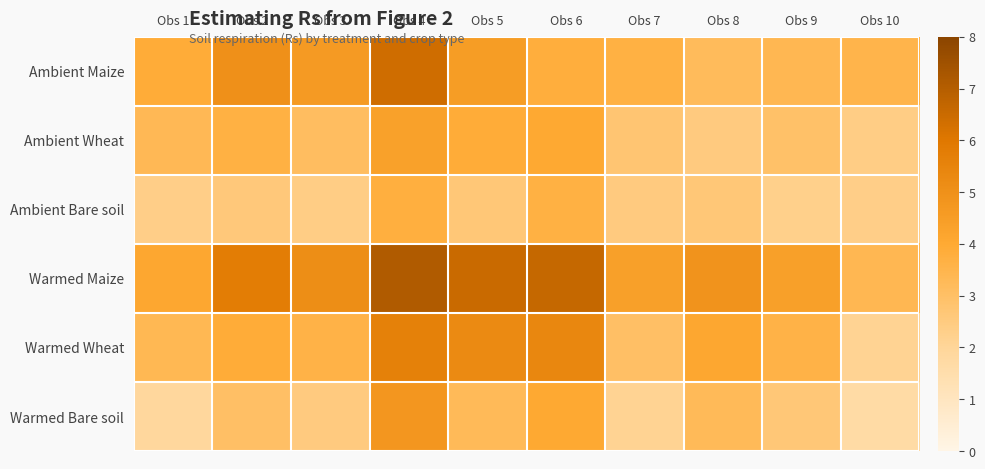

Which series has the largest total across all categories?

Warmed Maize